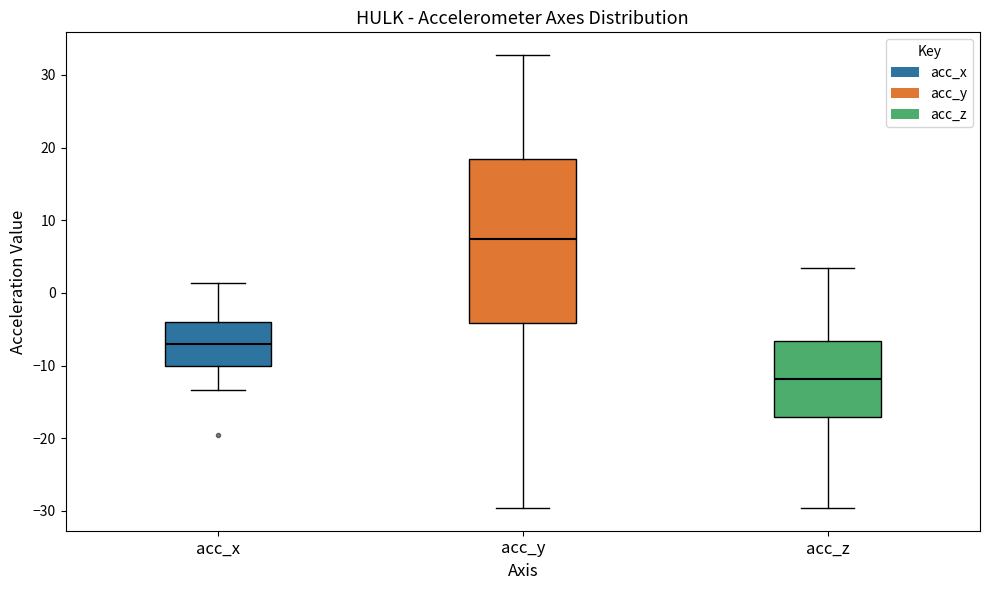

Comparing the boxes themselves (not the whiskers), which one is the tallest?

acc_y